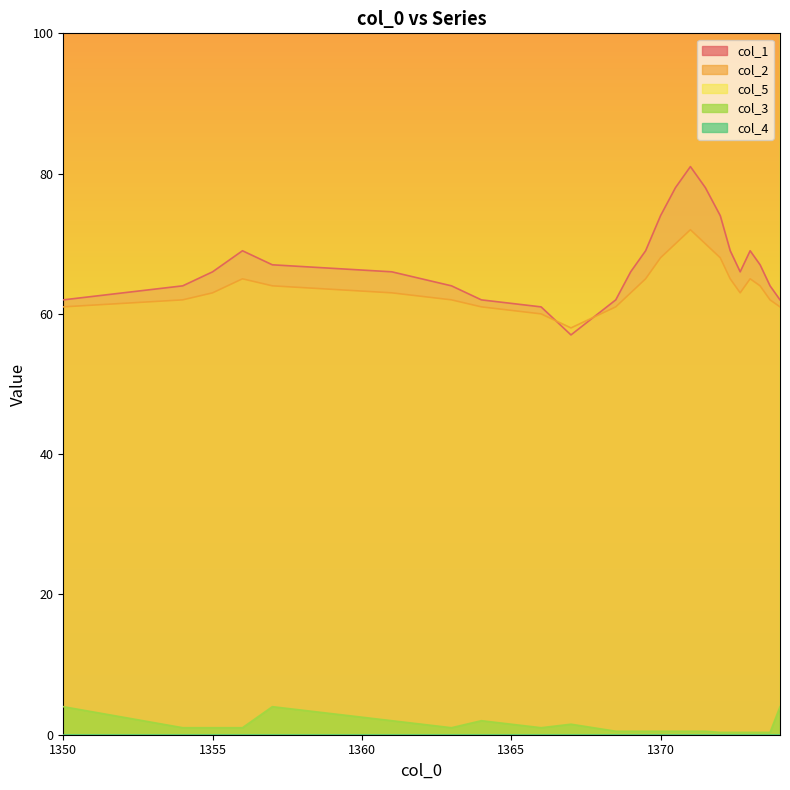

True or false: col_3 and col_2 cross at least once.

False